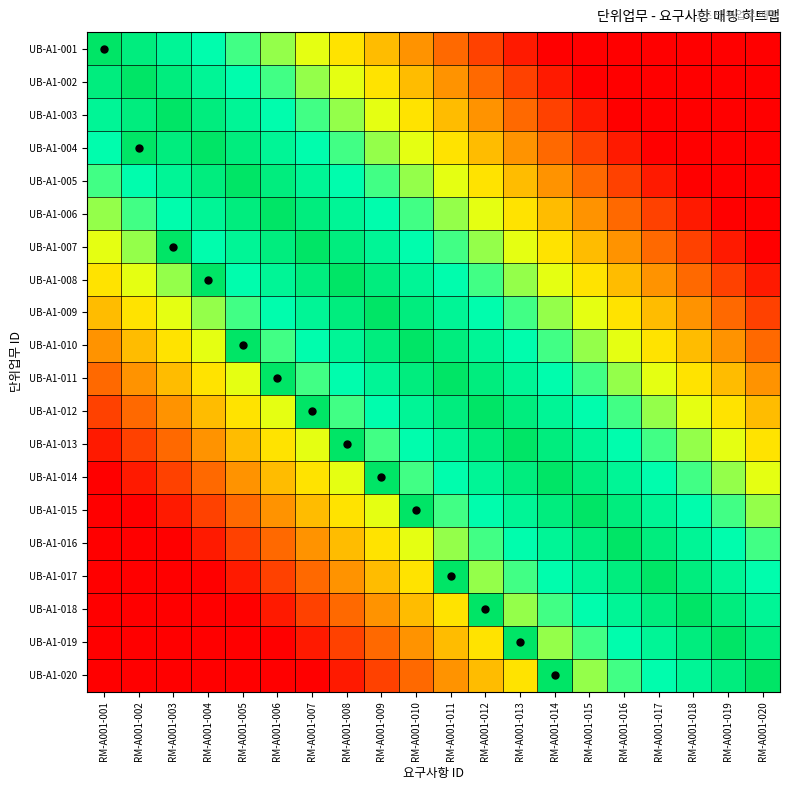

Which series has the widest spread of values?

UB-A1-001